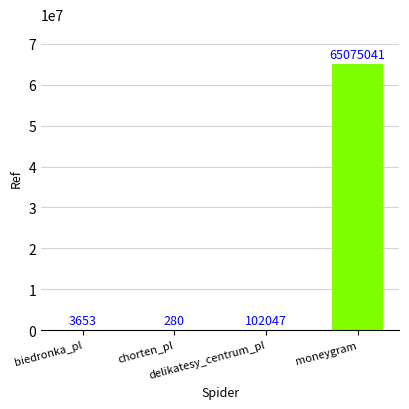

What value does the data have at moneygram?

65075041